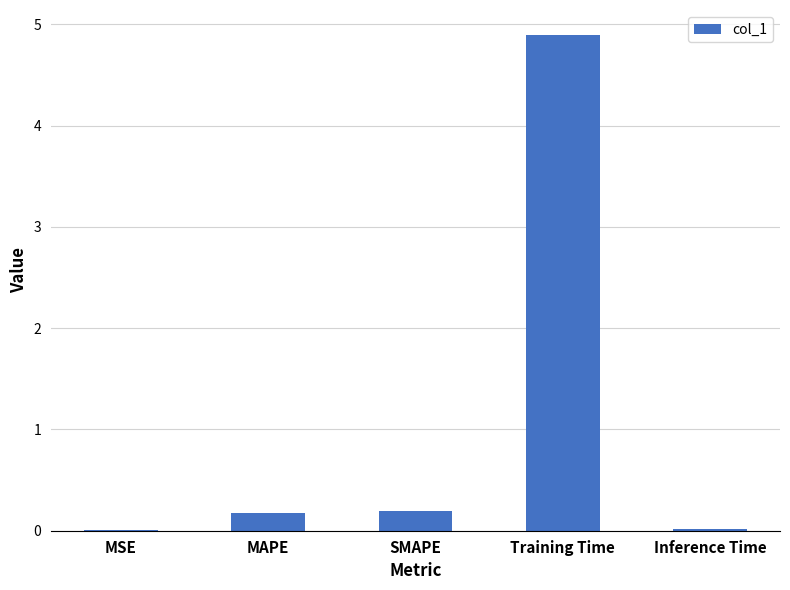

At which category does the chart reach its peak across all series?

Training Time